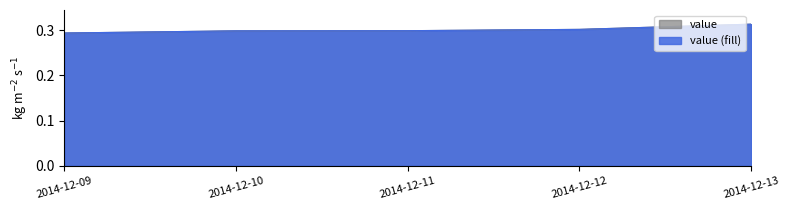

True or false: the data shows 0.3 at 2014-12-13.

True